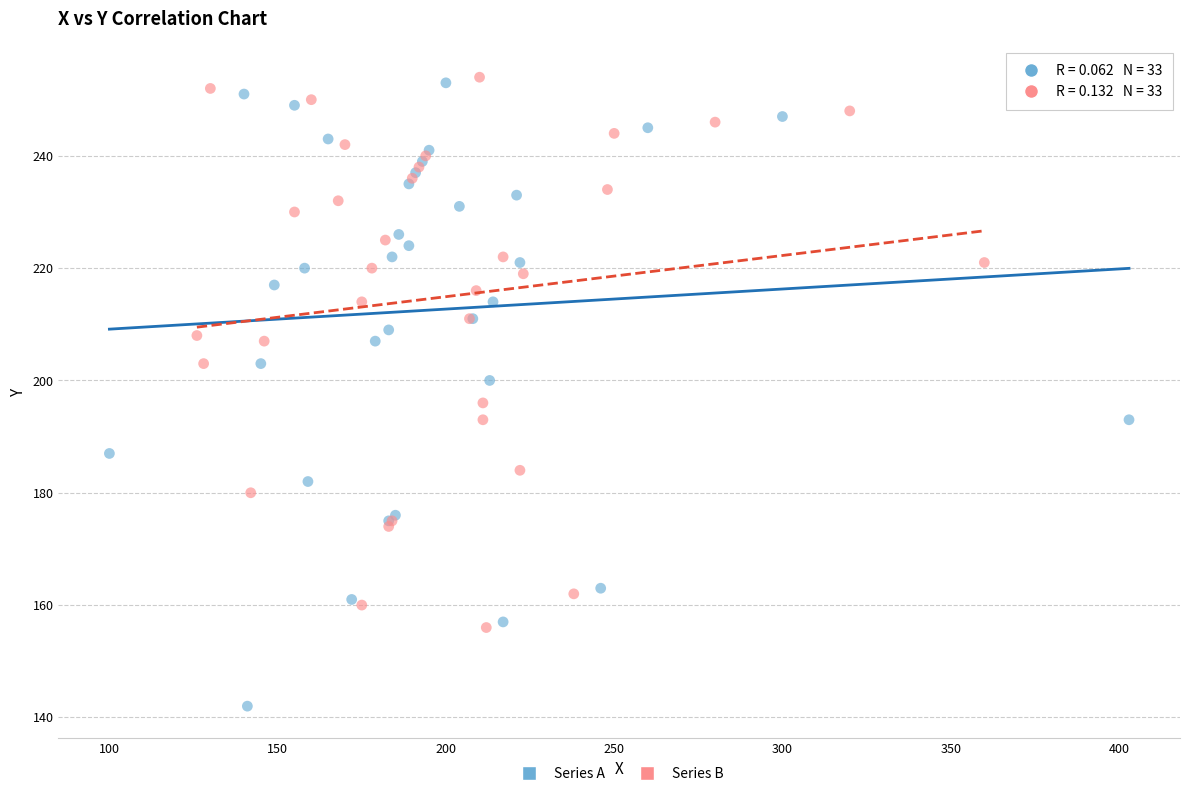

What are all the series names shown in the legend?

Series A, Series B